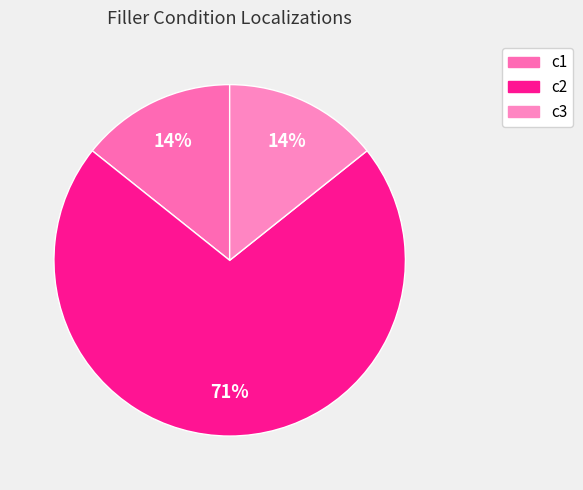

Count the number of slices in the pie.

3